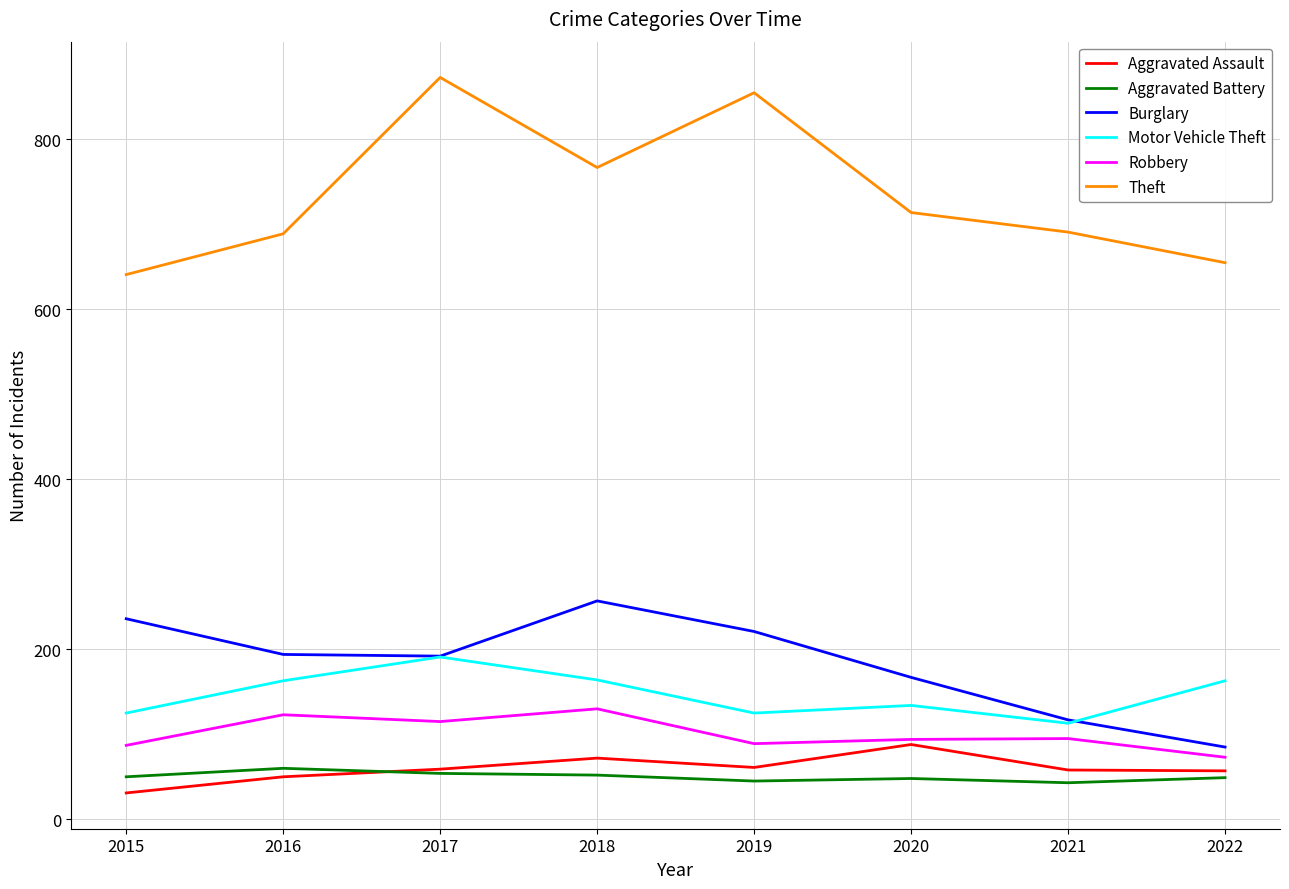

True or false: Burglary and Aggravated Assault cross at least once.

False